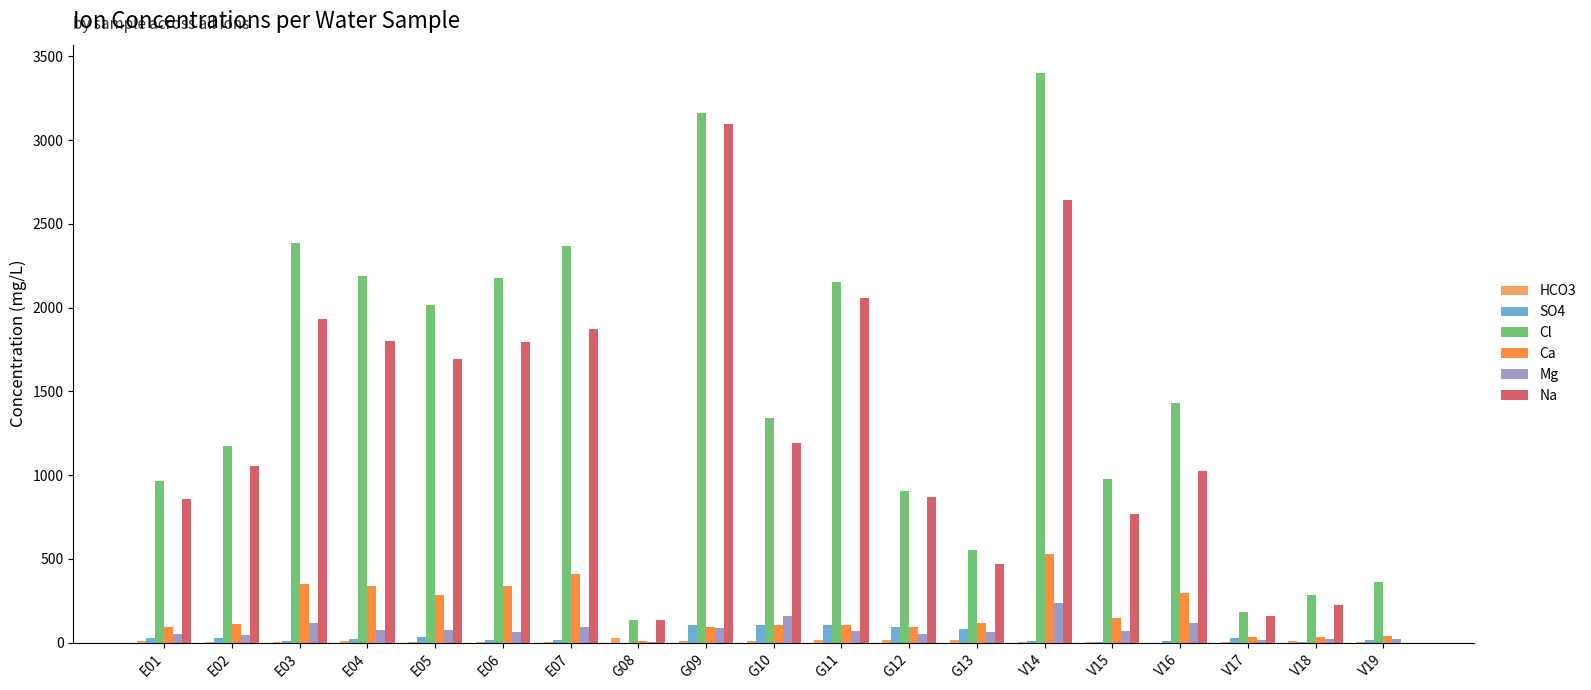

How many groups of bars are there?

19